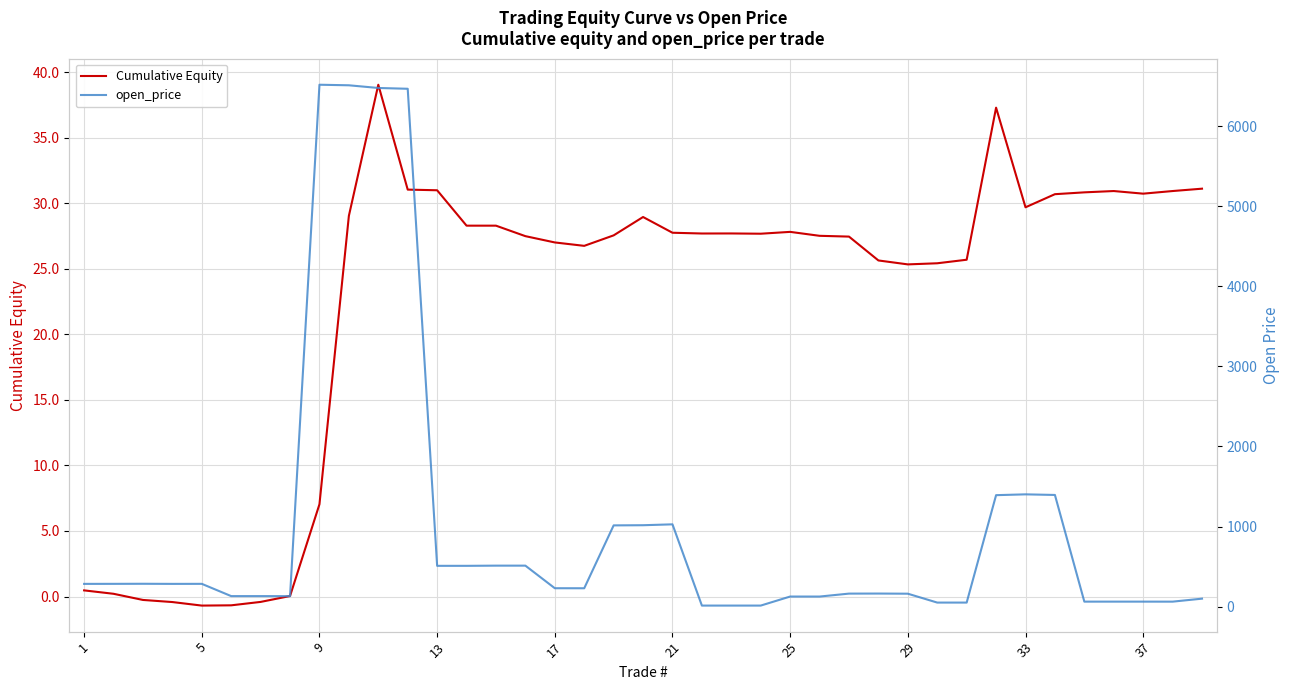

Which series has the widest spread of values?

open_price